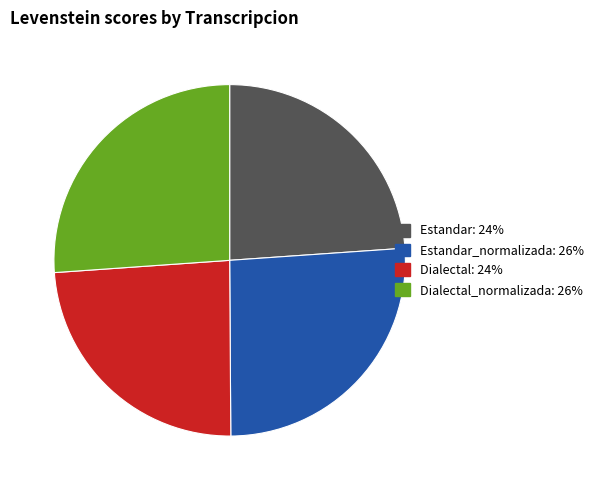

The Estandar_normalizada: 26% slice represents 26% of the pie. True or false?

True